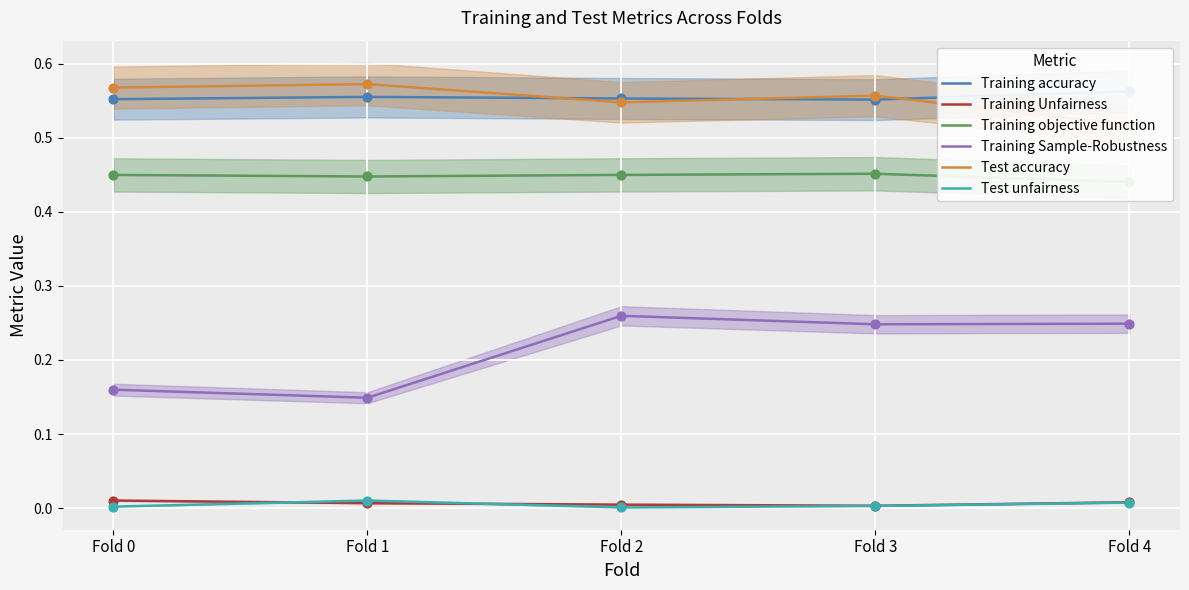

Which series contains the highest Y value?

Test accuracy